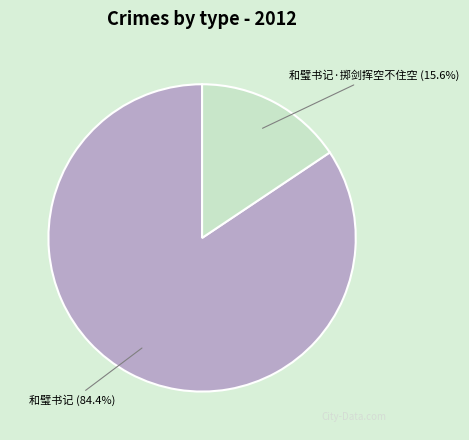

Count the number of slices in the pie.

2